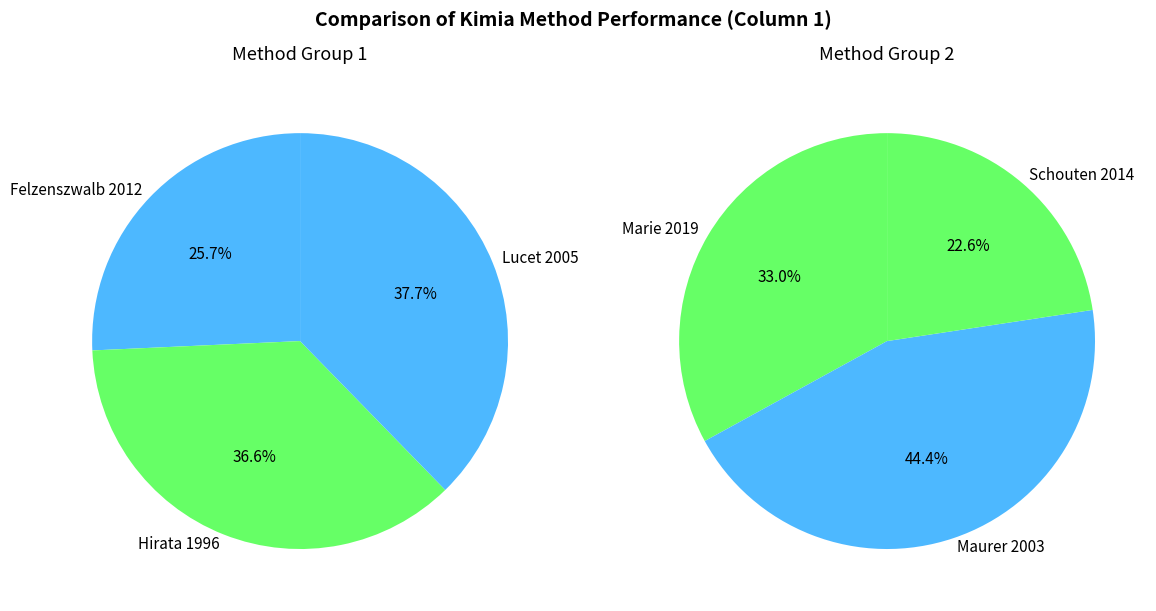

Which category has the biggest portion of the pie?

Lucet 2005